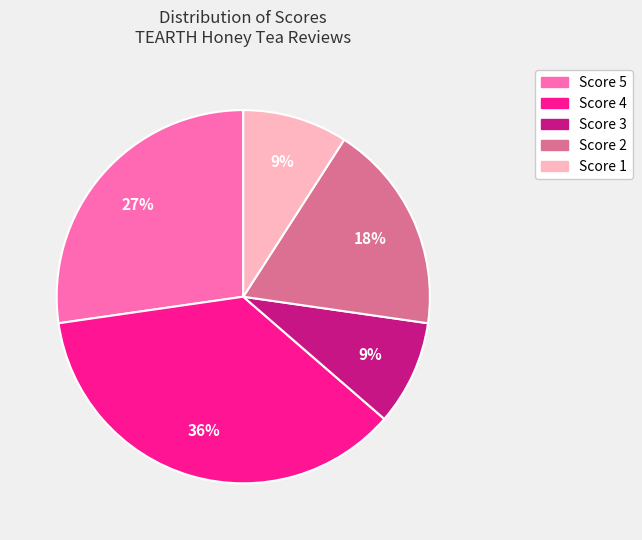

To the nearest percent, what is the combined percentage of Score 2 and Score 4?

55%